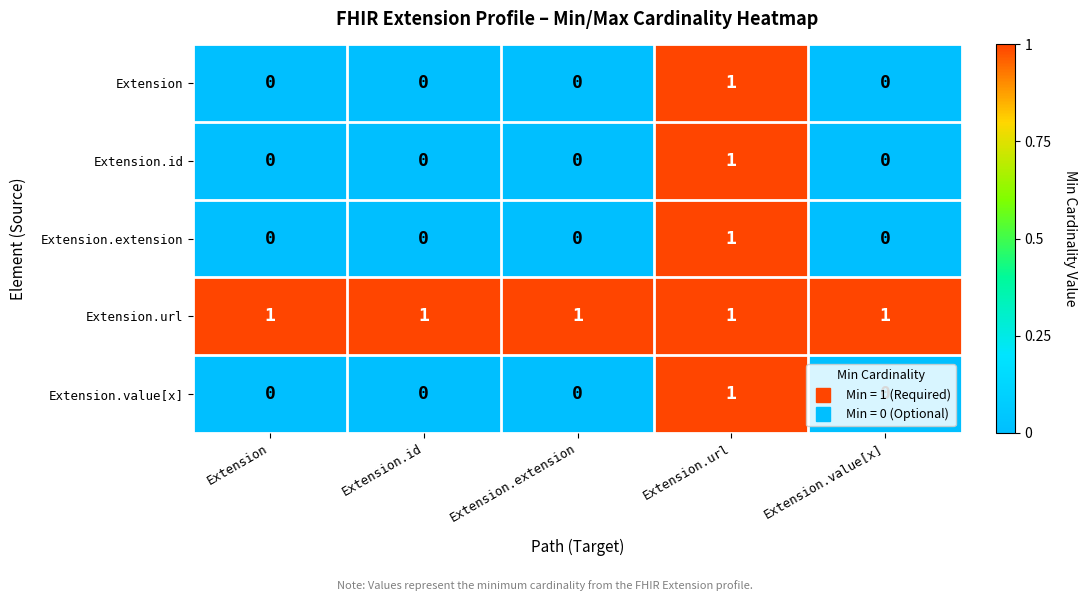

The value of Extension.extension at Extension.id is 0. True or false?

True